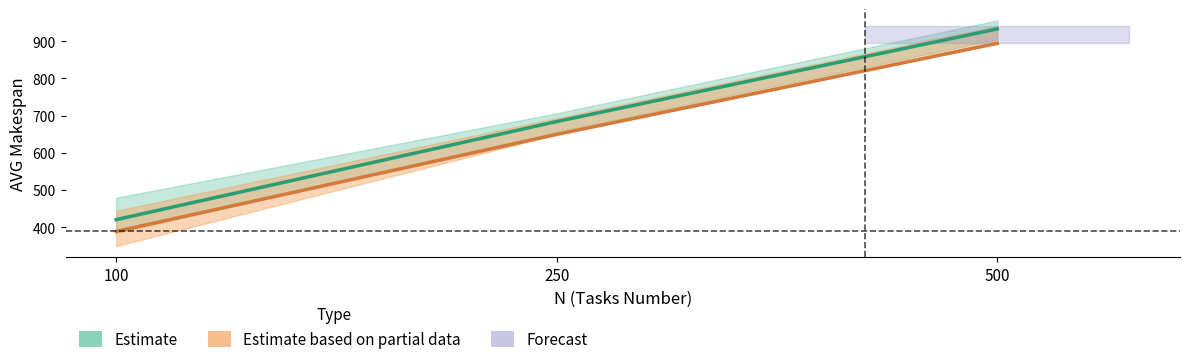

Where does the AVG Makespan Unsorted series first go above 683?

250